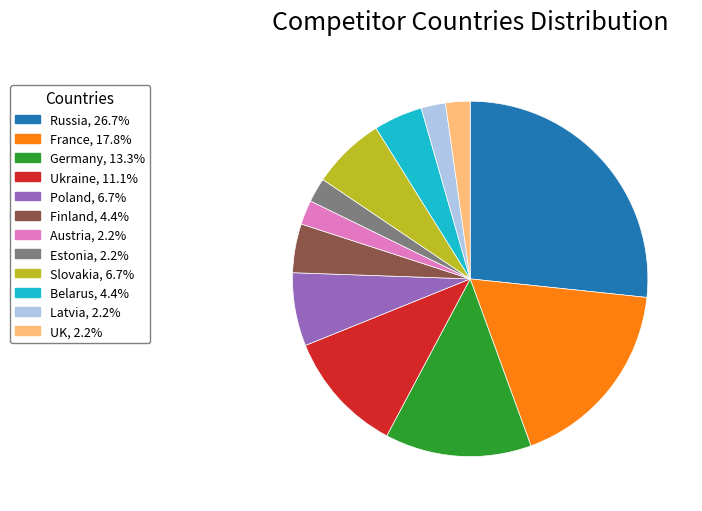

Which category has the biggest portion of the pie?

Russia